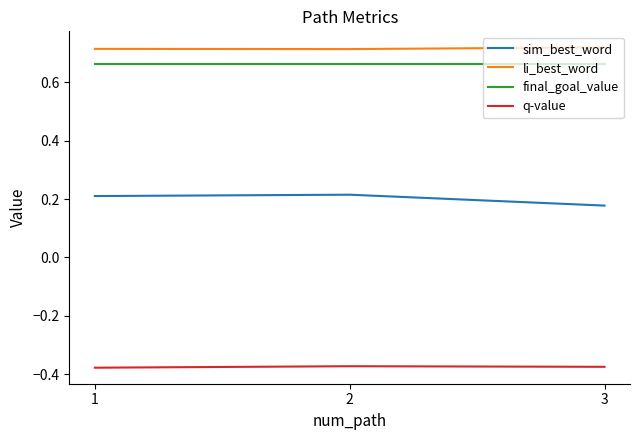

Rank the series by their maximum value, from highest to lowest.

li_best_word, final_goal_value, sim_best_word, q-value